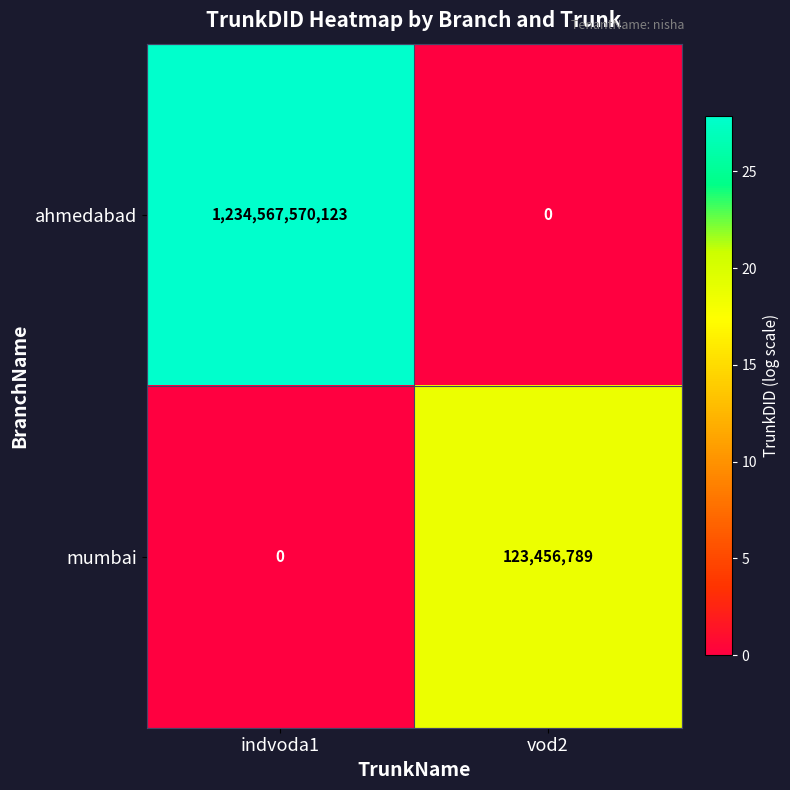

Rank the series by their average value, from highest to lowest.

ahmedabad, mumbai